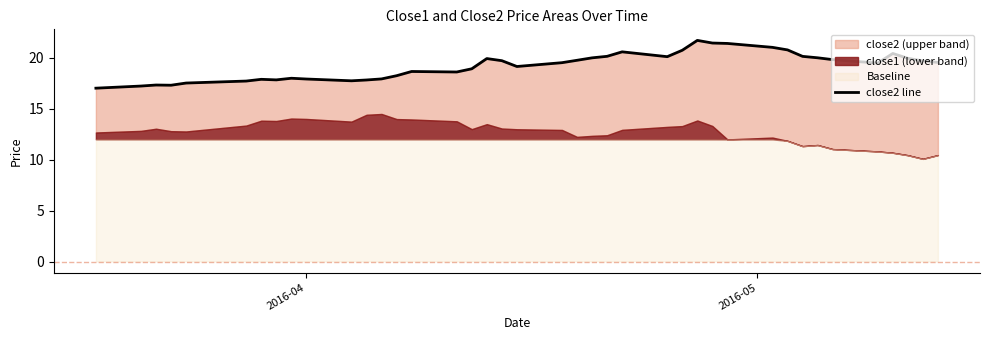

How many points are higher than both their immediate neighbors (excluding endpoints)?

8